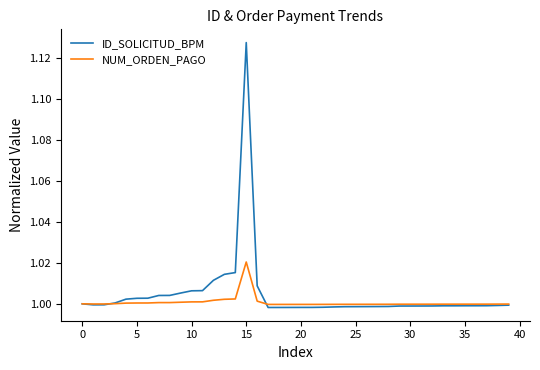

Does the chart have visible grid lines?

No